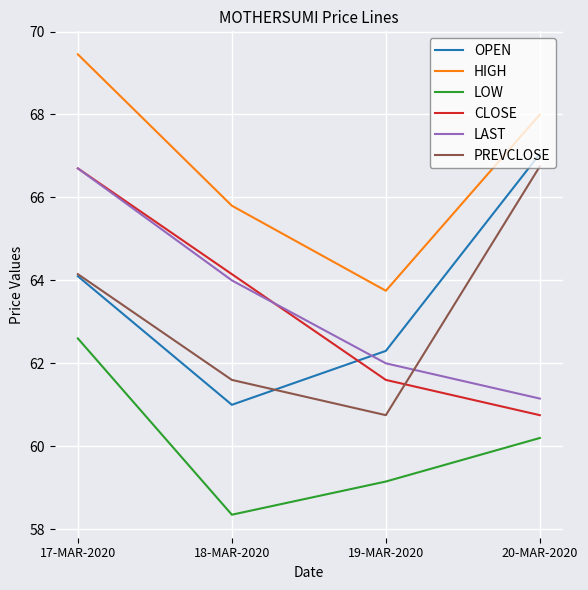

What is the total value across all series at 17-MAR-2020?

393.7